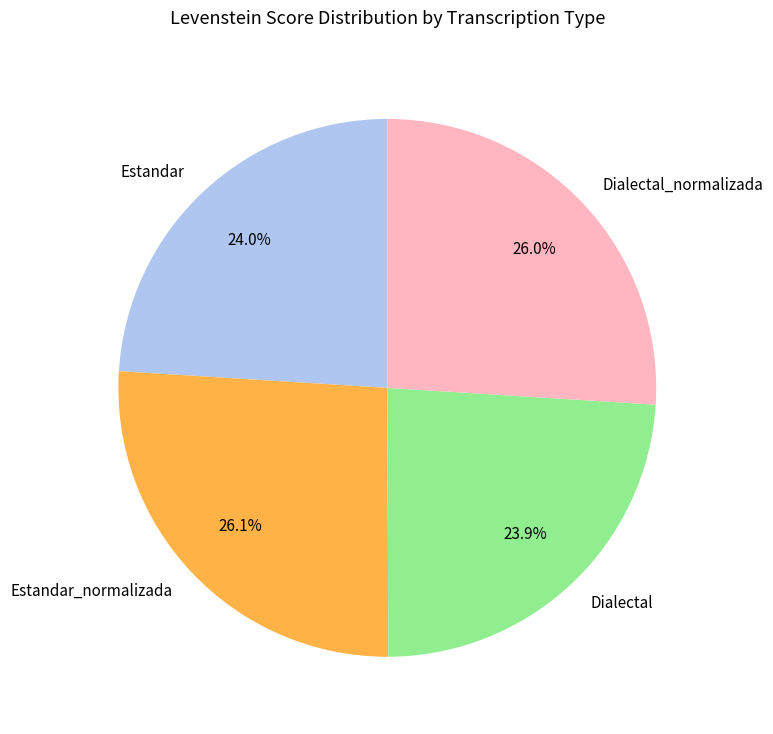

To the nearest percent, what is the difference between the largest and smallest slice percentages?

2%